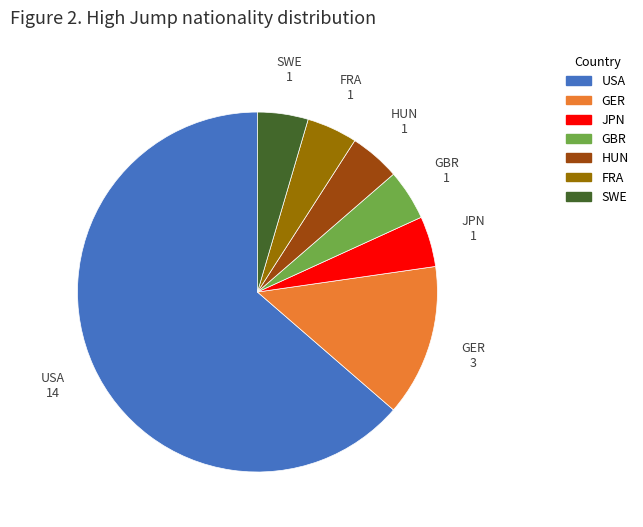

Does USA account for over 50% of the chart?

Yes